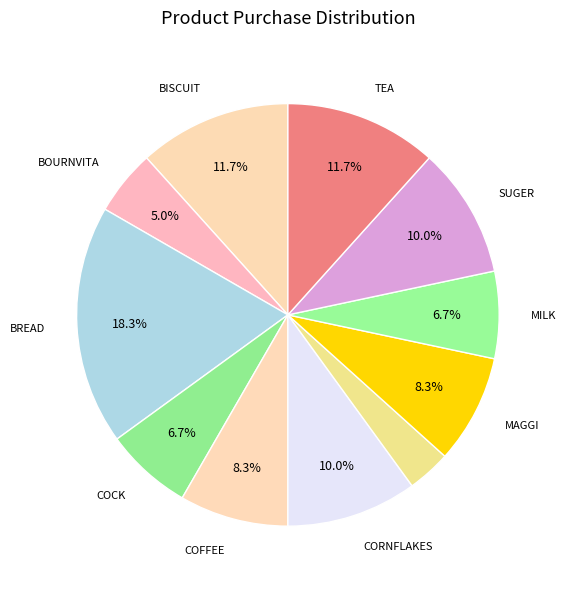

To the nearest percent, what is the average slice percentage?

9%